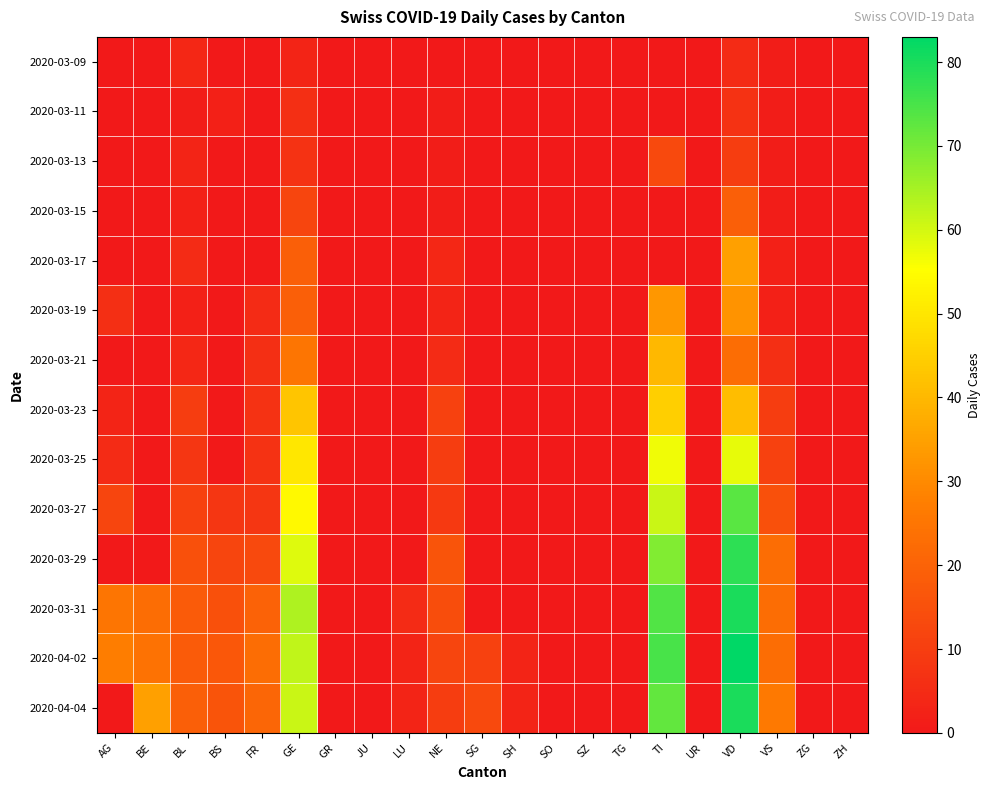

Reading left to right, transcribe all the data shown in this chart.

2020-03-09: AG=0	BE=0	BL=4	BS=0	FR=0	GE=3	GR=0	JU=0	LU=0	NE=0	SG=0	SH=0	SO=0	SZ=0	TG=0	TI=0	UR=0	VD=5	VS=1	ZG=0	ZH=0
2020-03-11: AG=0	BE=0	BL=1	BS=2	FR=0	GE=6	GR=0	JU=0	LU=0	NE=1	SG=0	SH=0	SO=0	SZ=0	TG=0	TI=0	UR=0	VD=7	VS=1	ZG=0	ZH=0
2020-03-13: AG=0	BE=0	BL=3	BS=0	FR=0	GE=7	GR=0	JU=0	LU=0	NE=1	SG=0	SH=0	SO=0	SZ=0	TG=0	TI=13	UR=0	VD=10	VS=1	ZG=0	ZH=0
2020-03-15: AG=0	BE=0	BL=2	BS=0	FR=0	GE=12	GR=0	JU=0	LU=0	NE=1	SG=0	SH=0	SO=0	SZ=0	TG=0	TI=0	UR=0	VD=19	VS=1	ZG=0	ZH=0
2020-03-17: AG=0	BE=0	BL=5	BS=0	FR=0	GE=19	GR=0	JU=0	LU=0	NE=4	SG=0	SH=0	SO=0	SZ=0	TG=0	TI=0	UR=0	VD=35	VS=2	ZG=0	ZH=0
2020-03-19: AG=6	BE=0	BL=2	BS=0	FR=5	GE=19	GR=0	JU=0	LU=0	NE=3	SG=0	SH=0	SO=0	SZ=0	TG=0	TI=33	UR=0	VD=32	VS=2	ZG=0	ZH=0
2020-03-21: AG=0	BE=0	BL=4	BS=0	FR=6	GE=25	GR=0	JU=0	LU=0	NE=5	SG=0	SH=0	SO=0	SZ=0	TG=0	TI=40	UR=0	VD=23	VS=6	ZG=0	ZH=0
2020-03-23: AG=3	BE=0	BL=10	BS=0	FR=7	GE=43	GR=0	JU=0	LU=0	NE=11	SG=0	SH=0	SO=0	SZ=0	TG=0	TI=45	UR=0	VD=41	VS=10	ZG=0	ZH=0
2020-03-25: AG=5	BE=0	BL=8	BS=0	FR=7	GE=50	GR=0	JU=0	LU=0	NE=10	SG=0	SH=0	SO=0	SZ=0	TG=0	TI=57	UR=0	VD=58	VS=11	ZG=0	ZH=0
2020-03-27: AG=12	BE=0	BL=11	BS=8	FR=8	GE=54	GR=0	JU=0	LU=0	NE=9	SG=0	SH=0	SO=0	SZ=0	TG=0	TI=61	UR=0	VD=73	VS=15	ZG=0	ZH=0
2020-03-29: AG=0	BE=0	BL=15	BS=12	FR=13	GE=59	GR=0	JU=0	LU=0	NE=16	SG=0	SH=0	SO=0	SZ=0	TG=0	TI=69	UR=0	VD=78	VS=23	ZG=0	ZH=0
2020-03-31: AG=25	BE=23	BL=18	BS=15	FR=20	GE=64	GR=0	JU=0	LU=5	NE=14	SG=0	SH=0	SO=0	SZ=0	TG=0	TI=74	UR=0	VD=80	VS=23	ZG=0	ZH=0
2020-04-02: AG=27	BE=24	BL=18	BS=17	FR=23	GE=62	GR=0	JU=0	LU=3	NE=12	SG=11	SH=3	SO=0	SZ=0	TG=0	TI=75	UR=0	VD=83	VS=23	ZG=0	ZH=0
2020-04-04: AG=0	BE=35	BL=19	BS=16	FR=21	GE=61	GR=0	JU=0	LU=3	NE=10	SG=13	SH=3	SO=0	SZ=0	TG=0	TI=72	UR=0	VD=80	VS=26	ZG=0	ZH=0